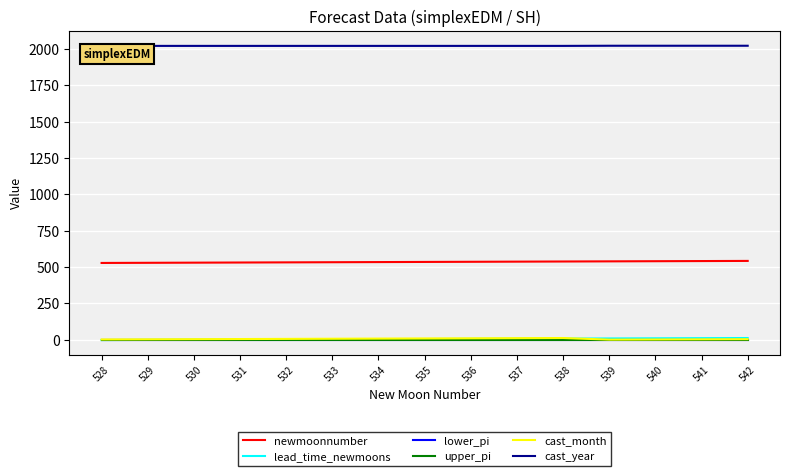

What are all the series names shown in the legend?

newmoonnumber, lead_time_newmoons, lower_pi, upper_pi, cast_month, cast_year